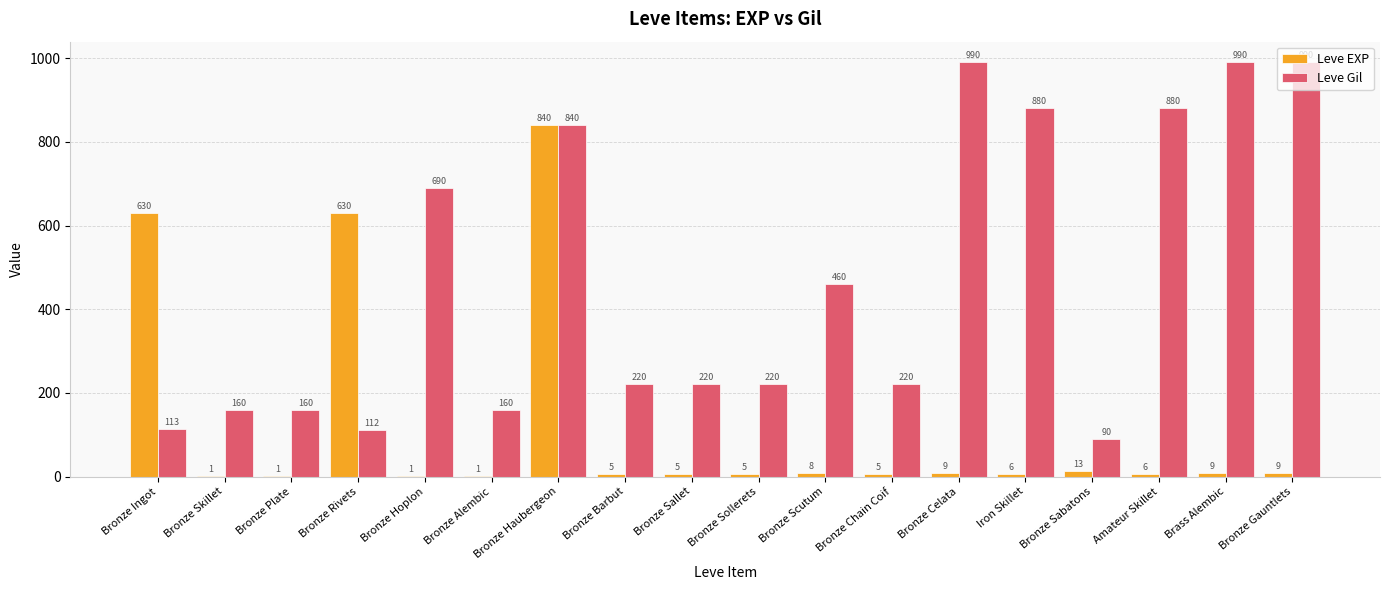

What are all the series names shown in the legend?

Leve EXP, Leve Gil